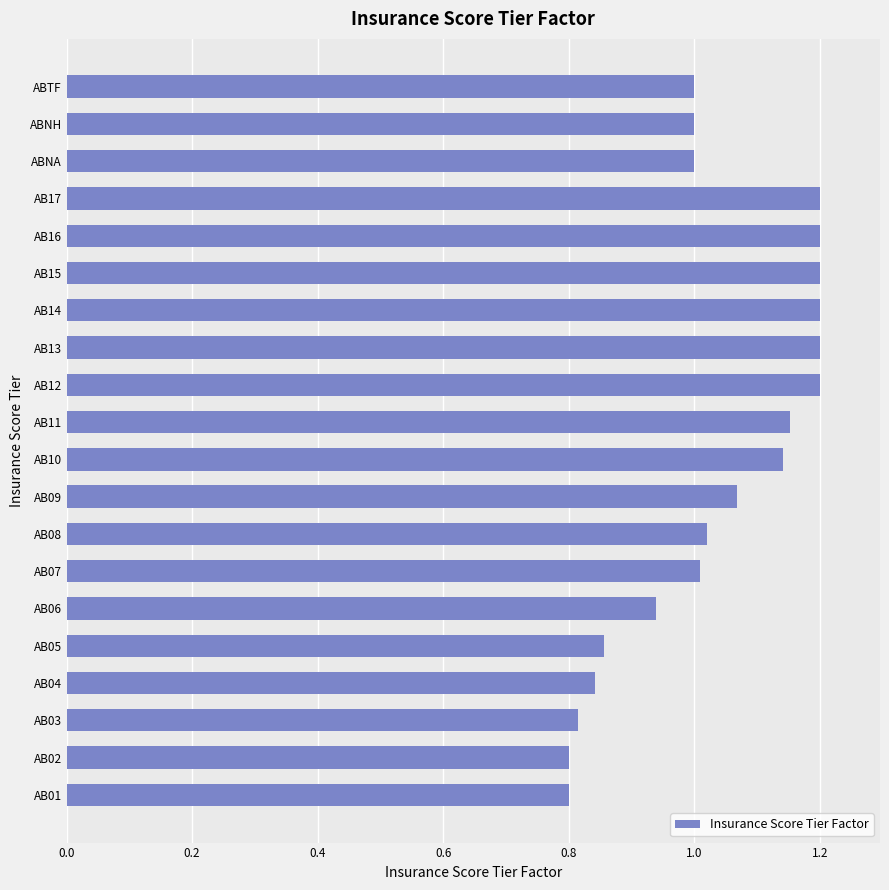

How many distinct data groups are displayed?

1